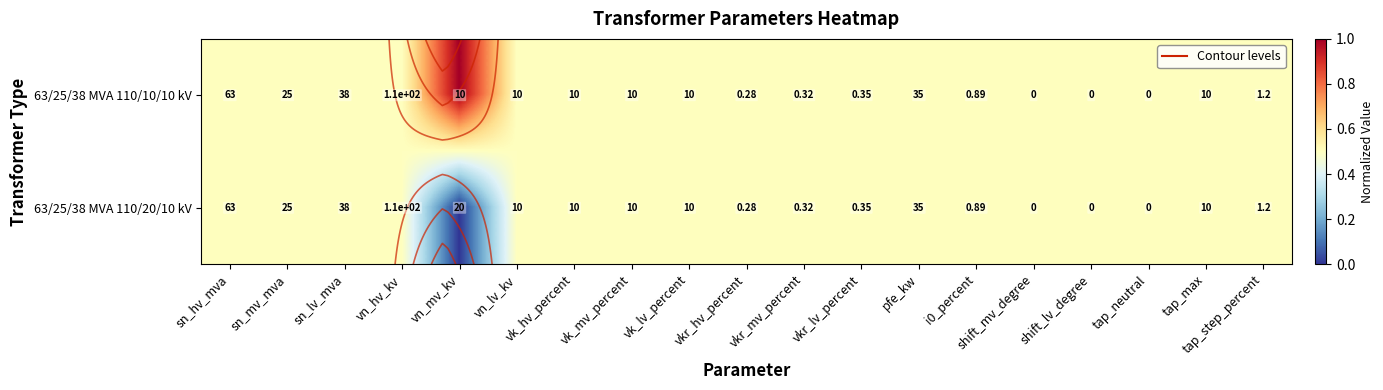

List the series in order of their peak value, highest first.

63/25/38 MVA 110/10/10 kV, 63/25/38 MVA 110/20/10 kV